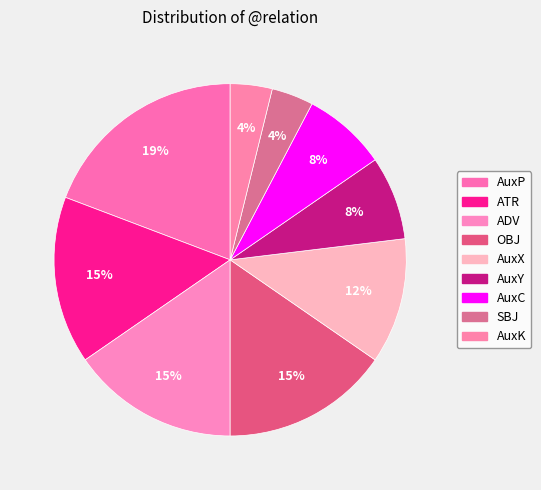

Count the number of slices in the pie.

9